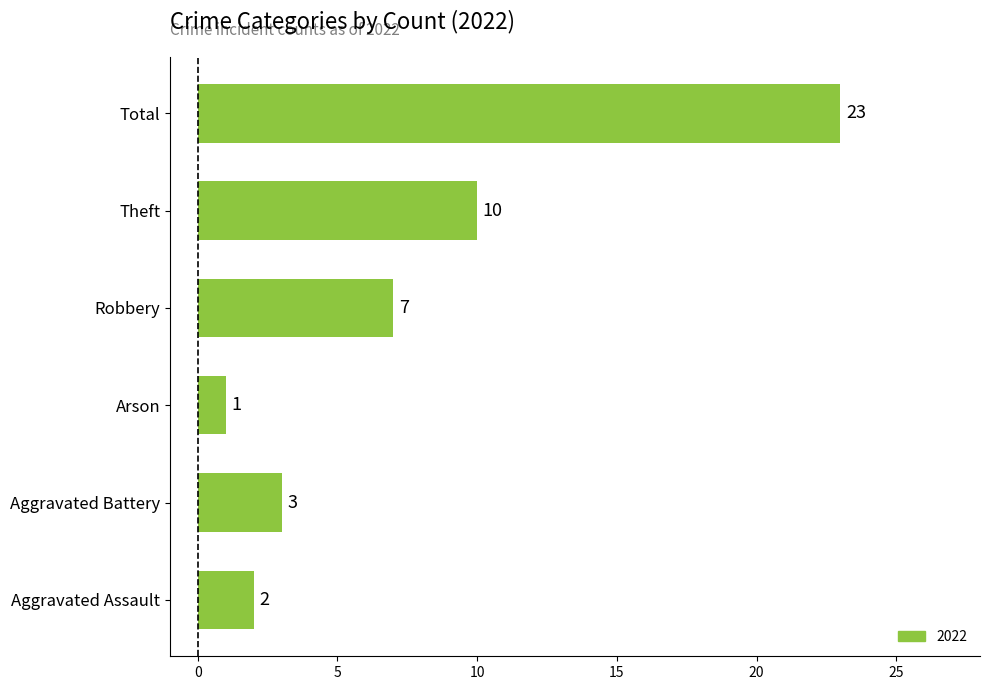

Reading bottom to top, what are all the values shown in this chart?

Aggravated Assault=2	Aggravated Battery=3	Arson=1	Robbery=7	Theft=10	Total=23